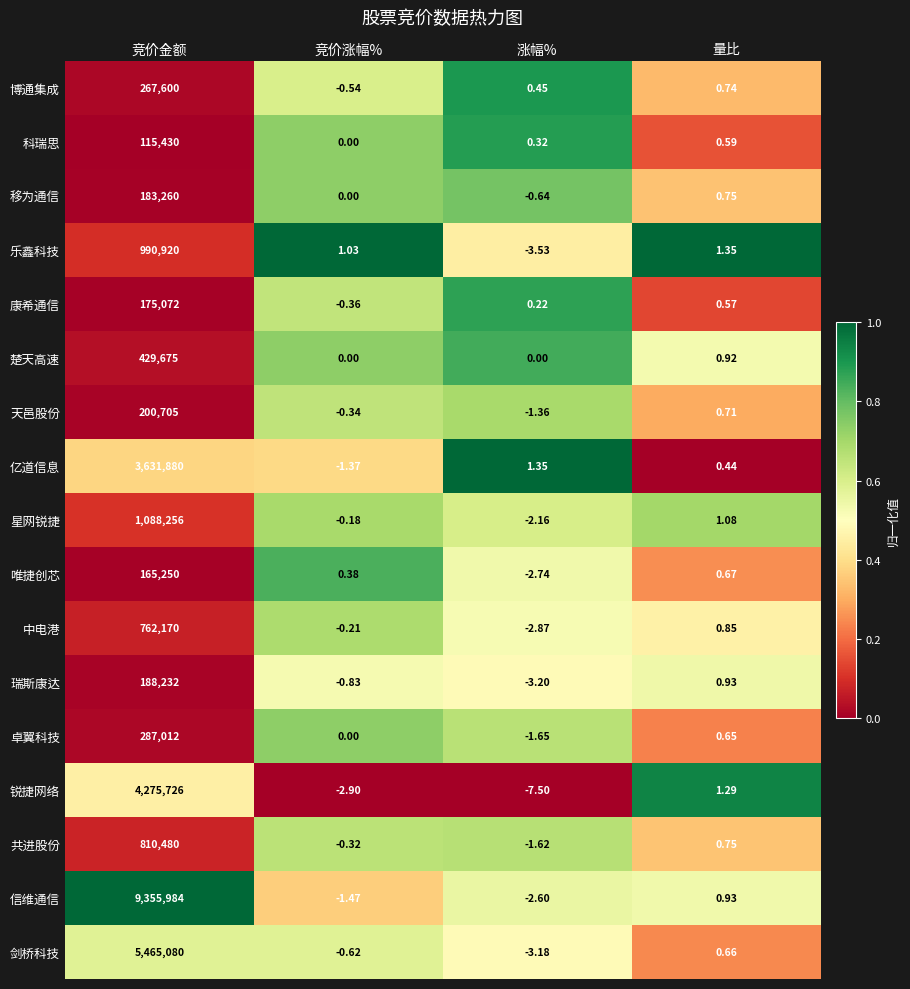

Which series changed the most between 竞价金额 and 量比?

信维通信